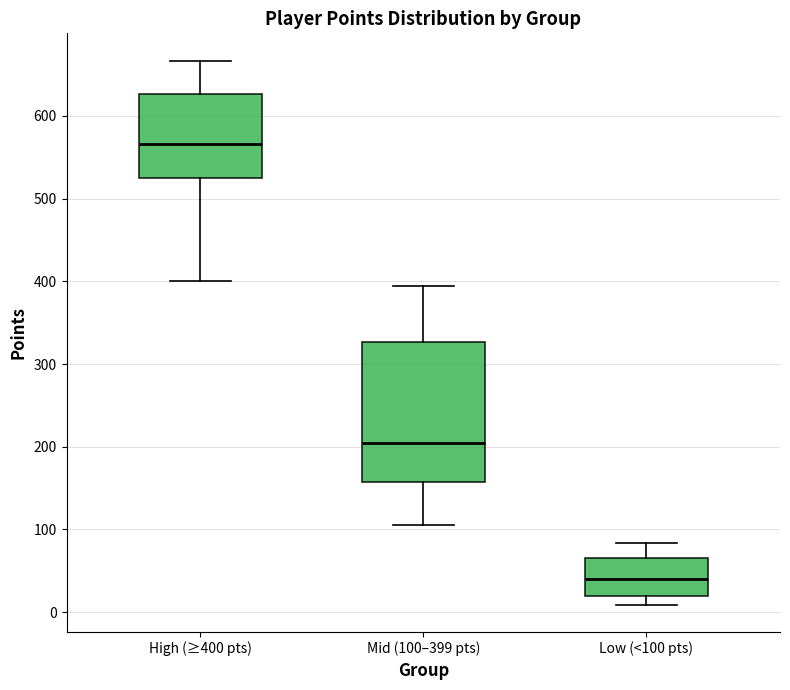

Reading left to right, read every box against the y-axis: the position of its median line, the range the box covers, and the ends of its whiskers. The values are not printed on the chart, so give them approximately, as read against the axis.

High (≥400 pts): median 570, box 530 to 630, whiskers 400 to 670
Mid (100–399 pts): median 200, box 160 to 330, whiskers 110 to 390
Low (<100 pts): median 40, box 20 to 70, whiskers 10 to 80